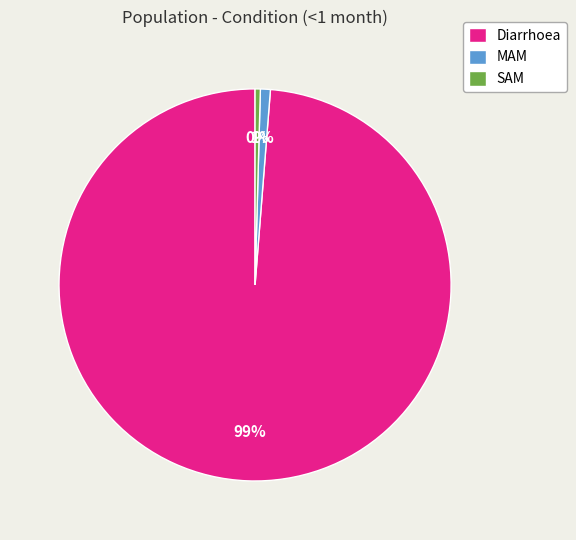

Does Diarrhoea represent more than half of the total?

Yes